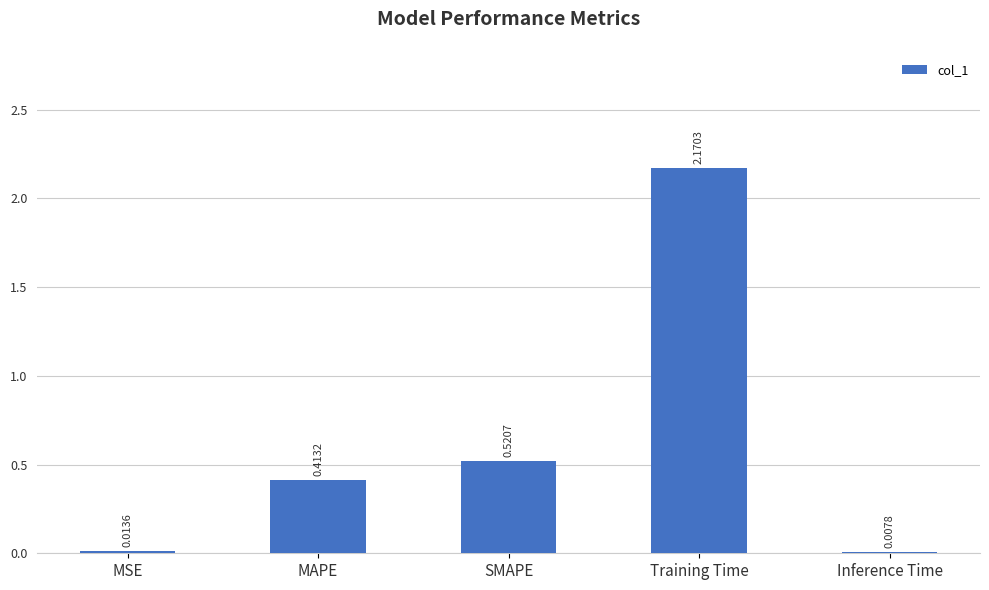

Which has a higher value, Inference Time or MSE?

MSE